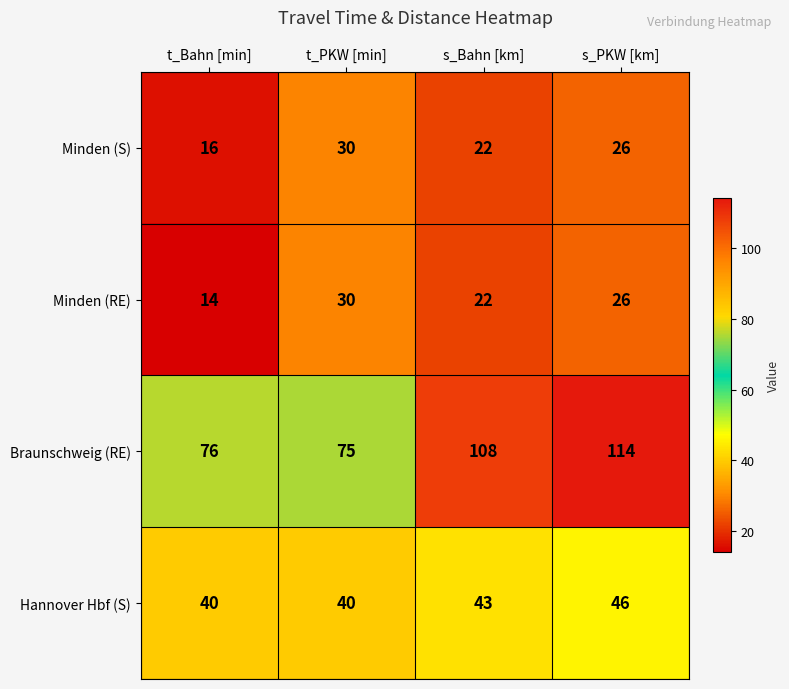

What is the total value across all series at t_PKW [min]?

175